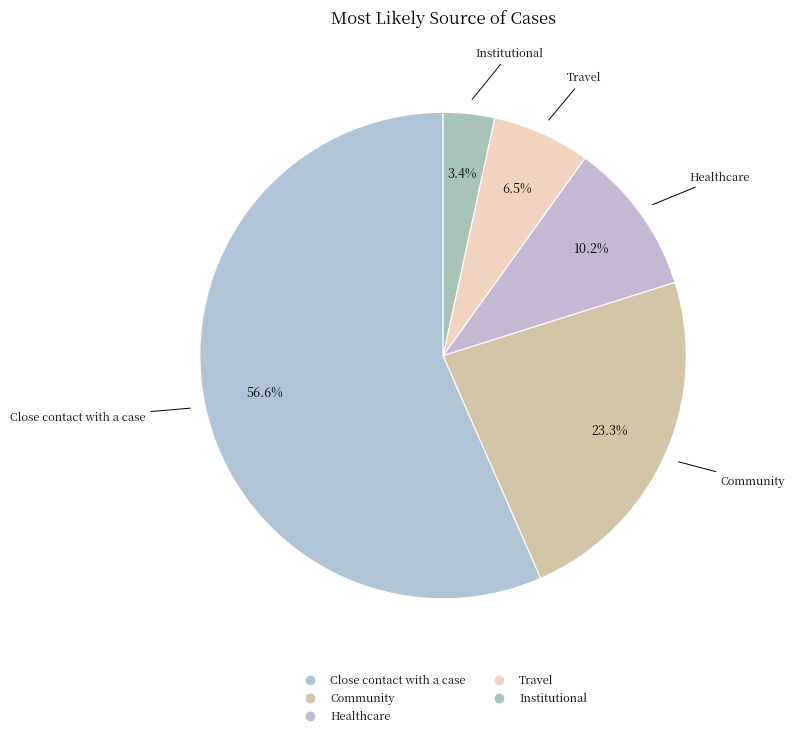

Count the number of slices in the pie.

5